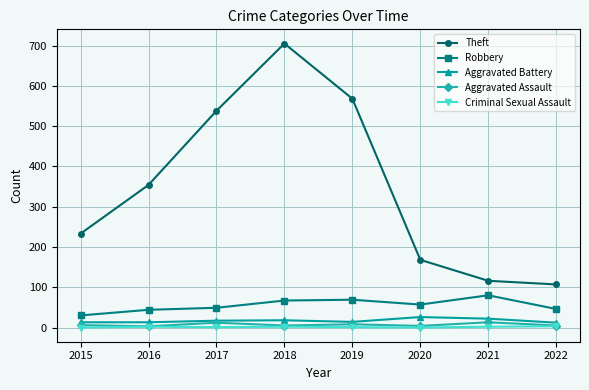

How many distinct data groups are displayed?

5